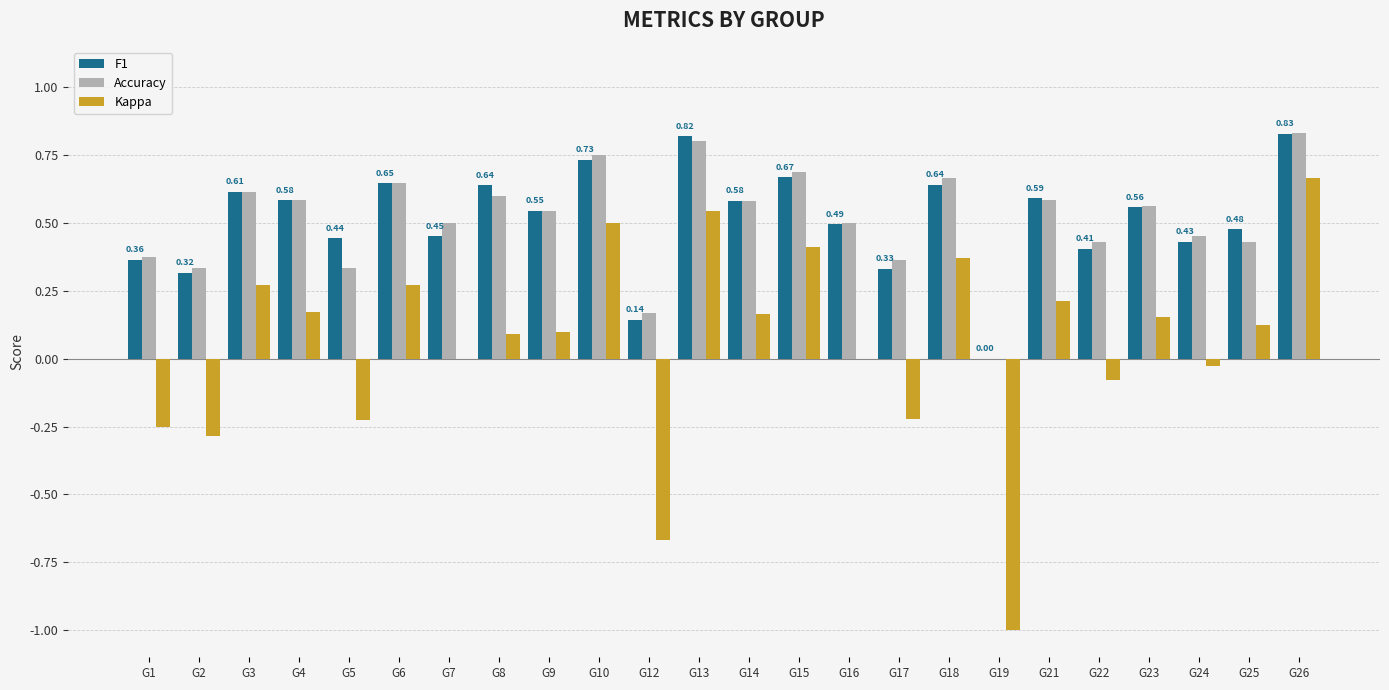

The Kappa series shows 0.4 at G21. True or false?

False